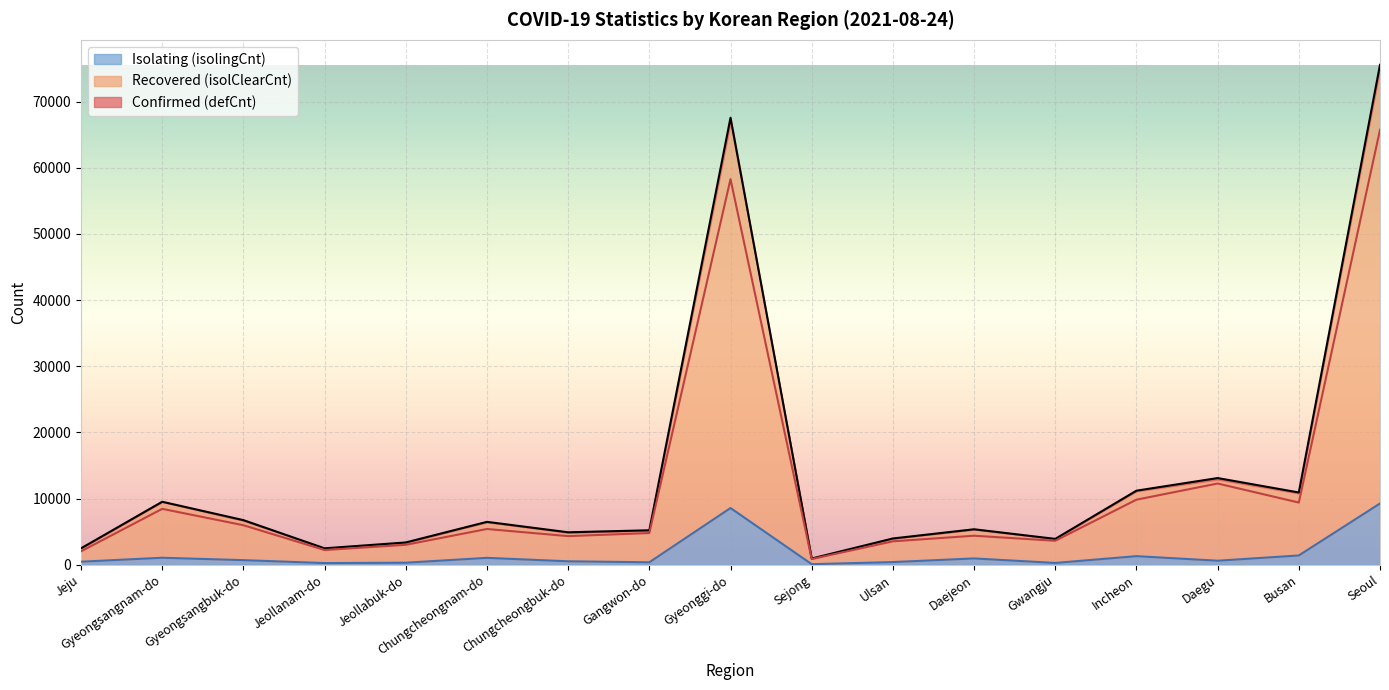

At which label does Confirmed (defCnt) first exceed 5349?

Gyeongsangnam-do